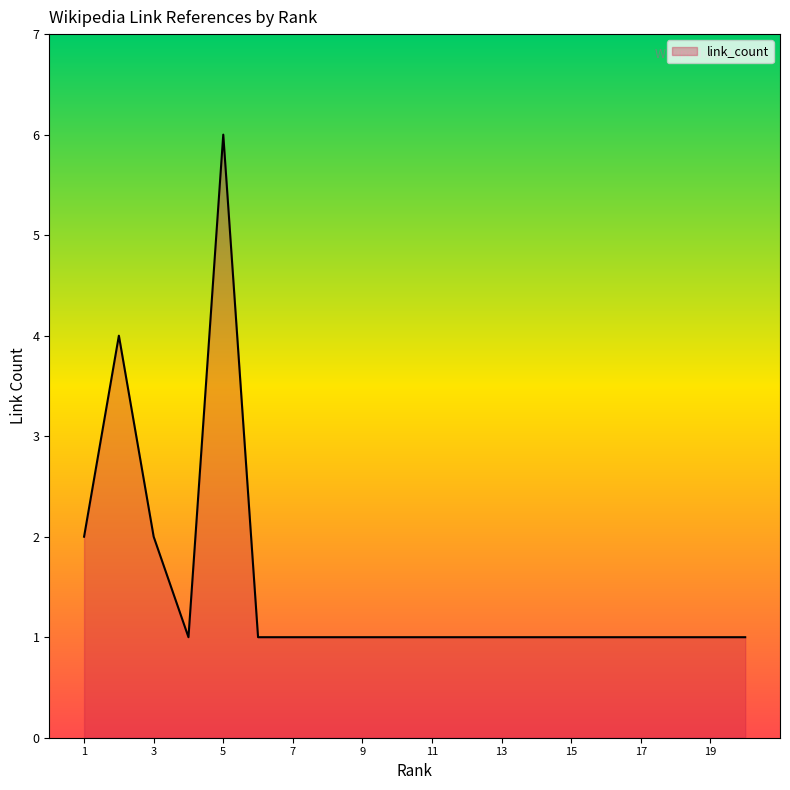

What is the maximum value shown in the chart?

6